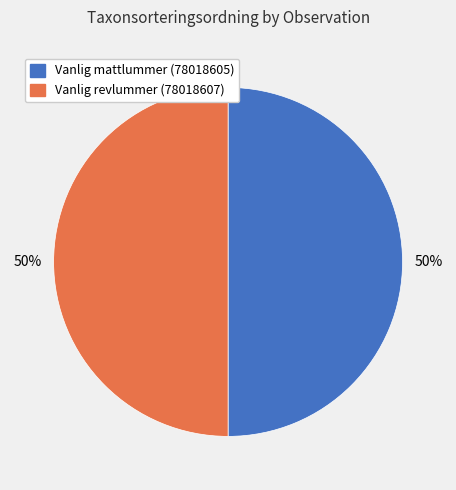

What is the ratio of the value at Vanlig revlummer (78018607) to the value at Vanlig mattlummer (78018605)?

1.0